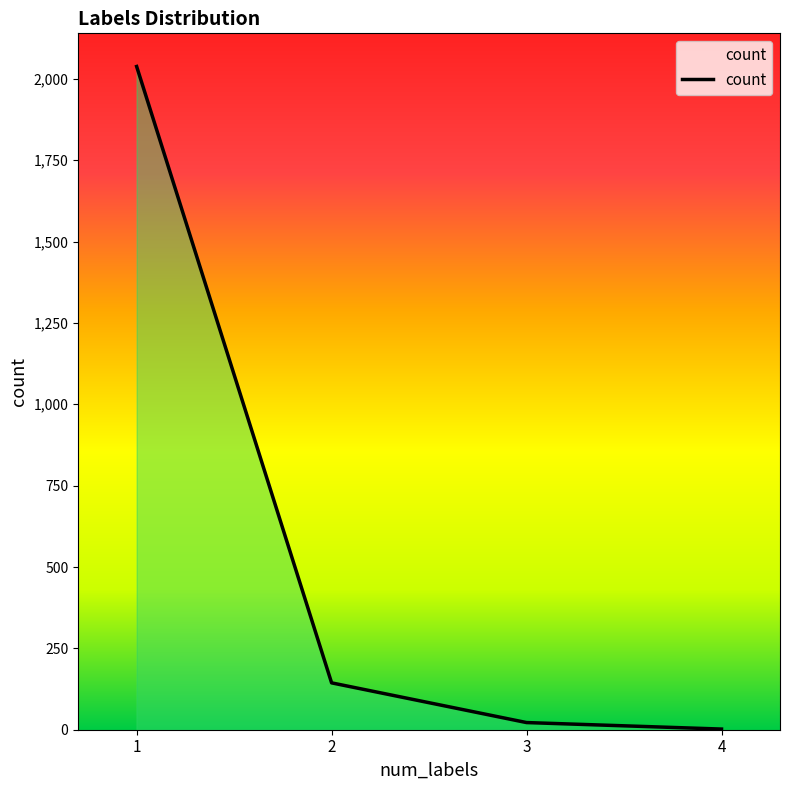

Which category has the lowest value across all series?

4